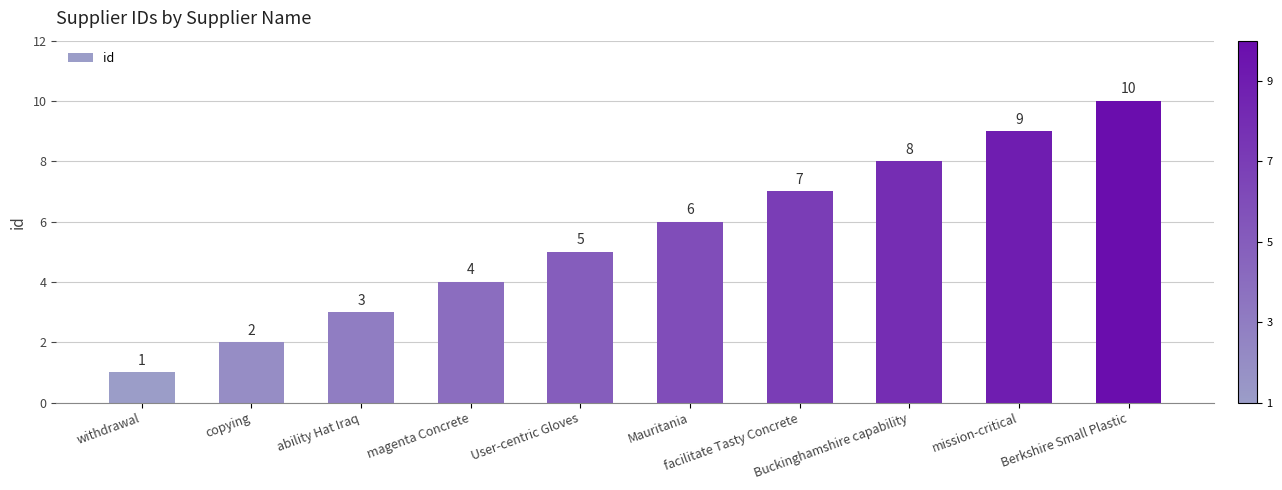

What is the label of the 9th bar from the left?

mission-critical